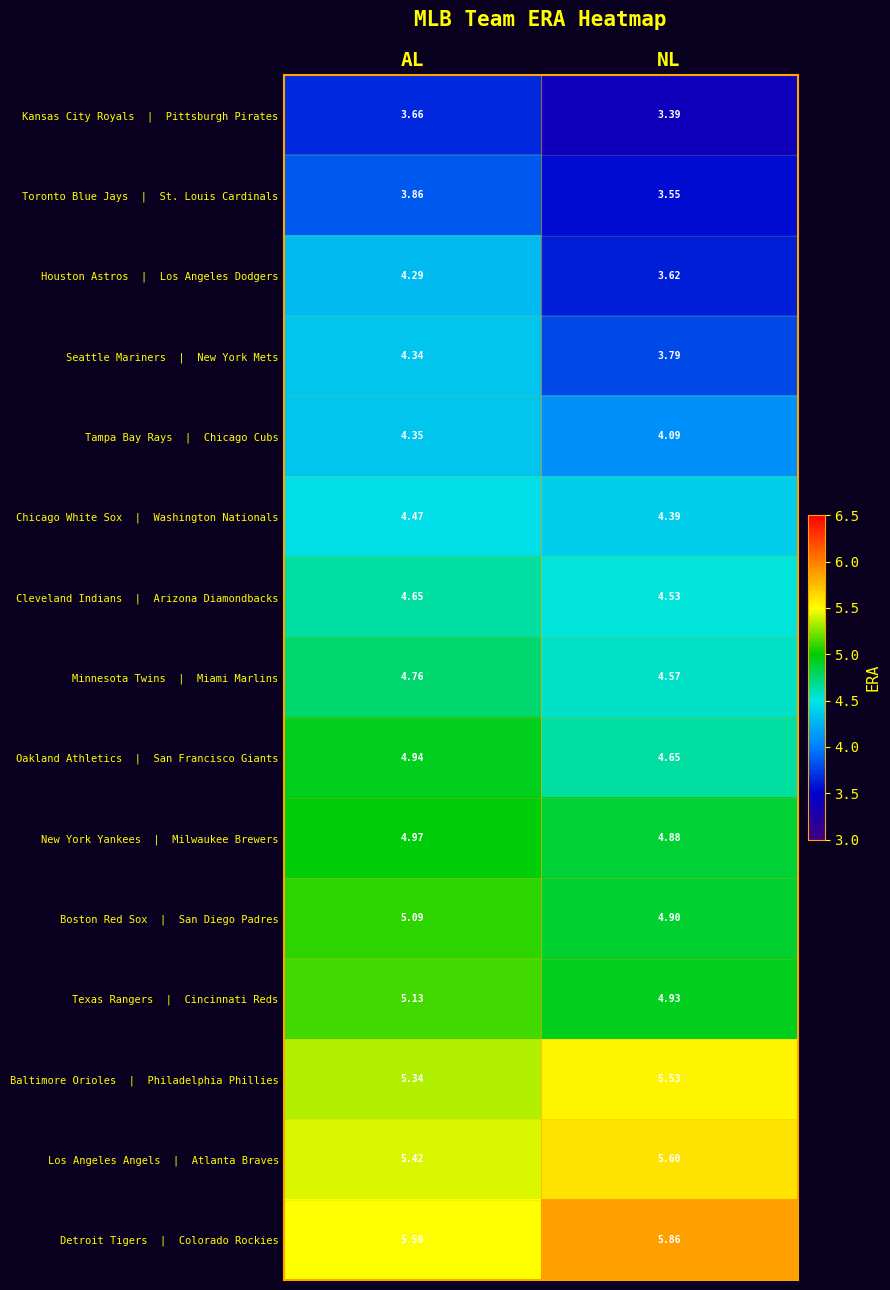

At which category is the sum across all series the highest?

AL